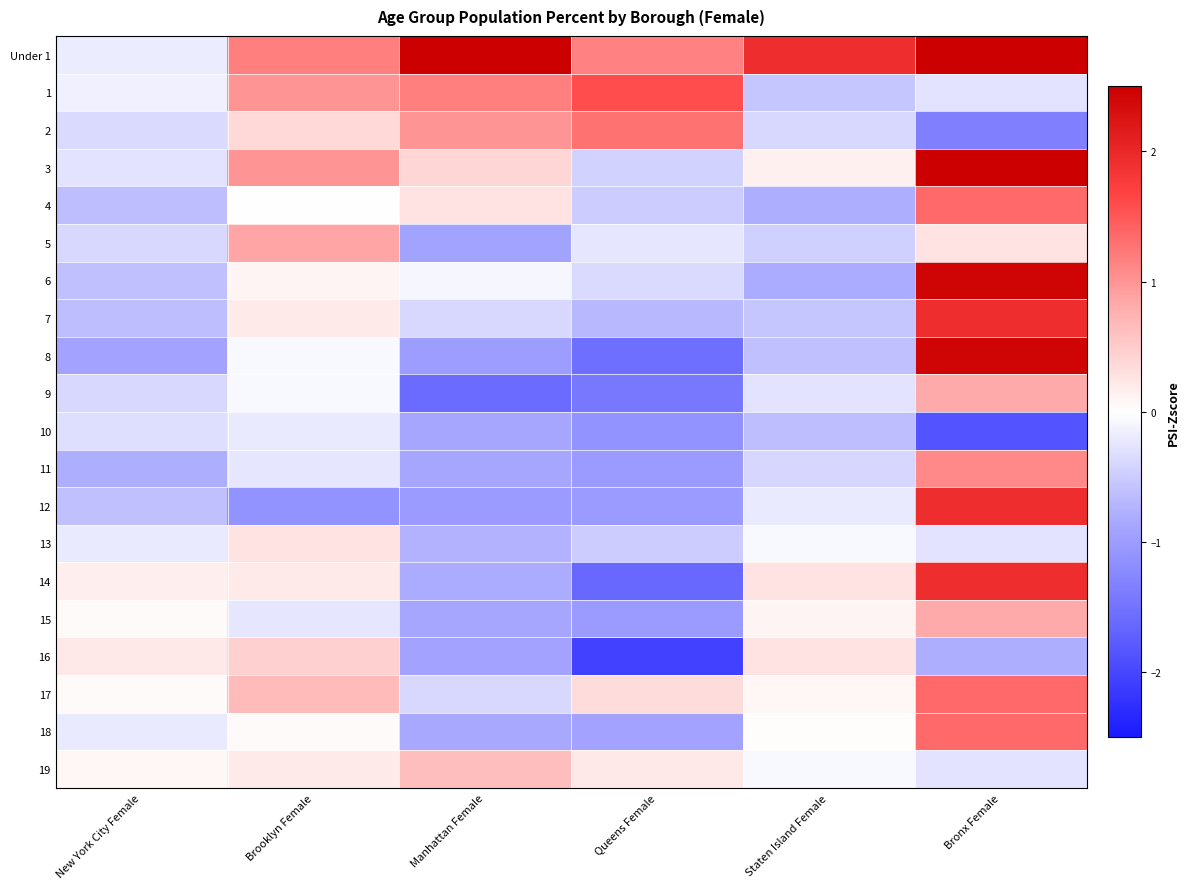

Which category has the lowest value across all series?

Queens Female